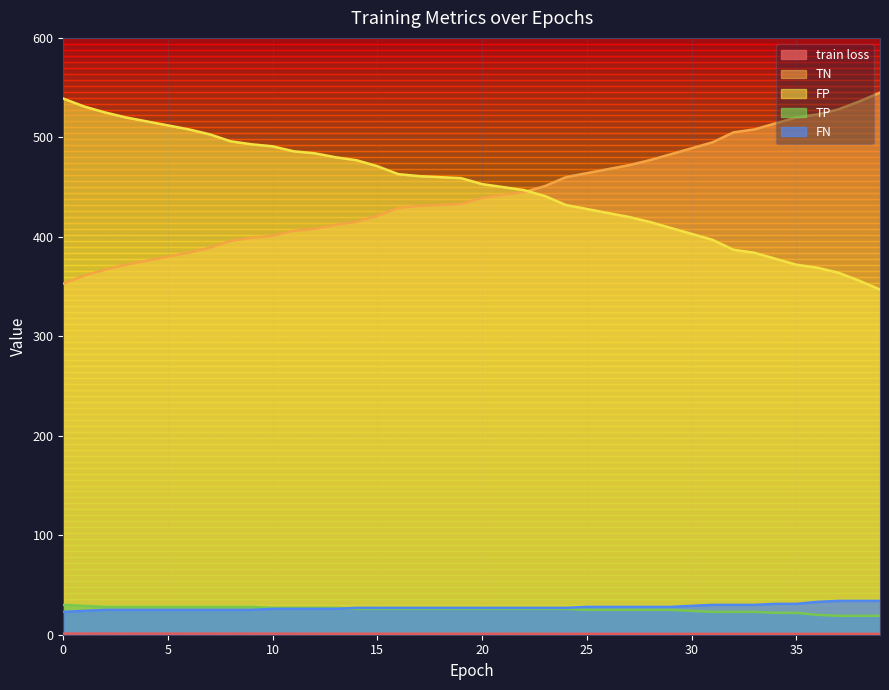

At how many categories does at least one series exceed 107?

40